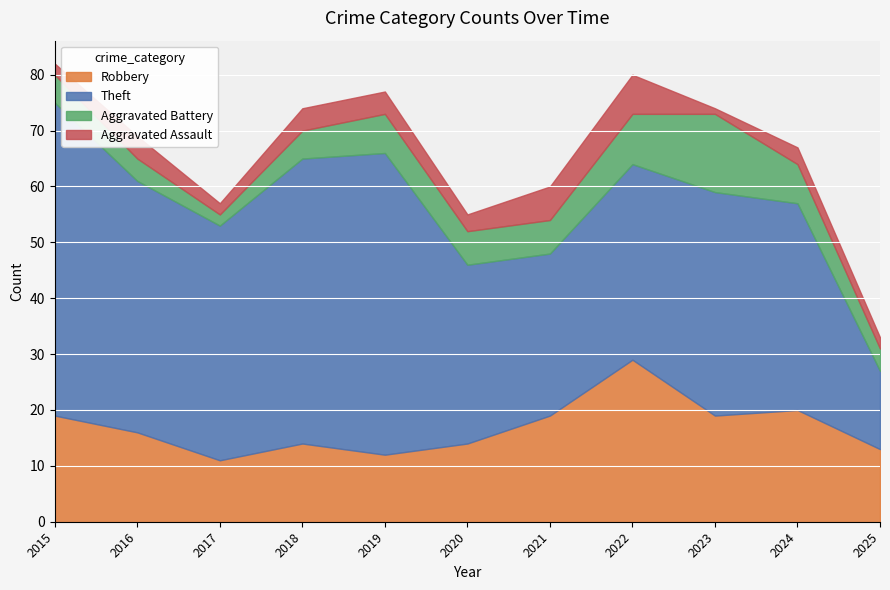

At which category does Aggravated Battery reach its first local peak?

2019